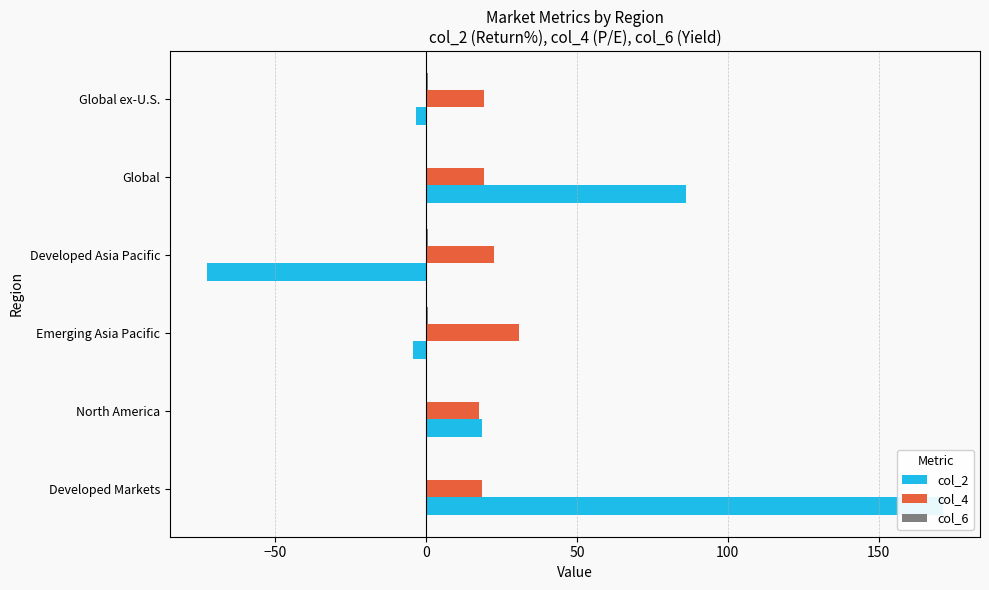

Are the bars grouped side by side (vs. stacked)?

Yes